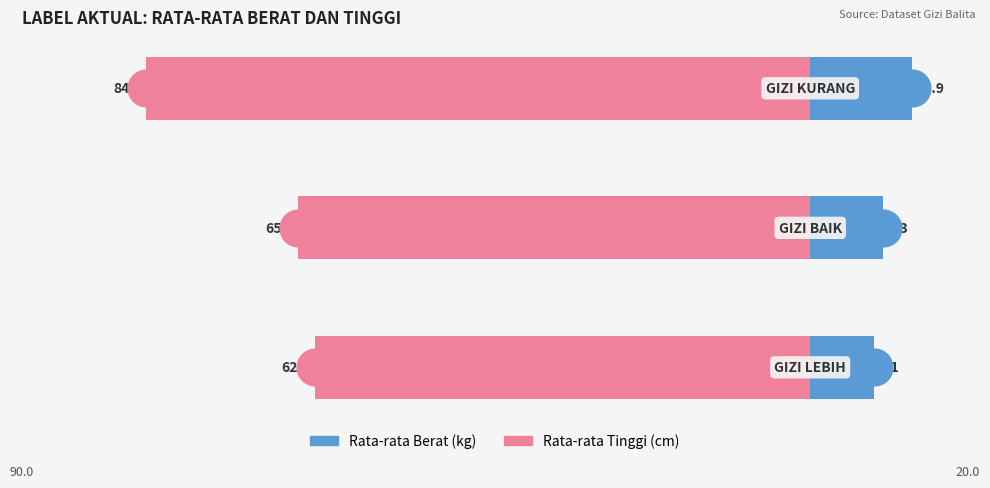

Which series has the largest Y range (max minus min)?

Rata-rata Tinggi (cm)